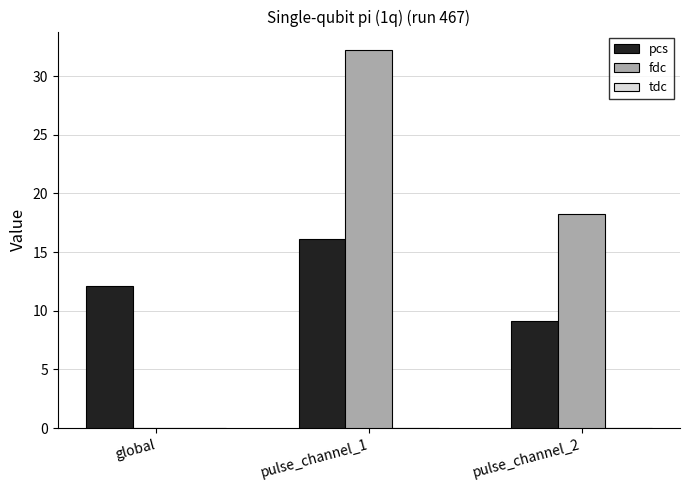

Is the value of fdc at global greater than the value of pcs at global?

No